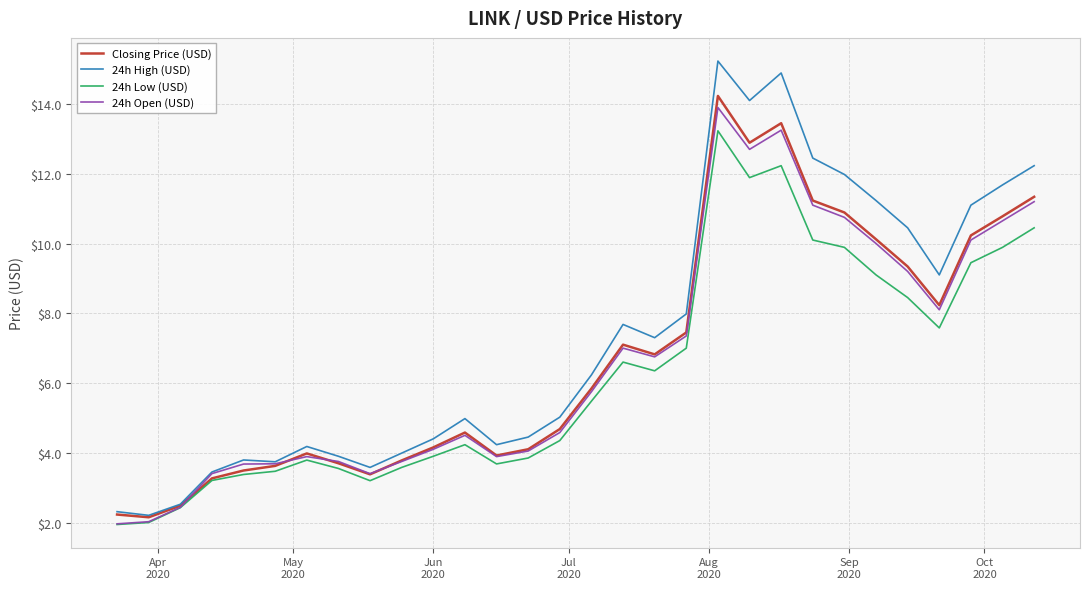

Which series has the largest total across all categories?

24h High (USD)